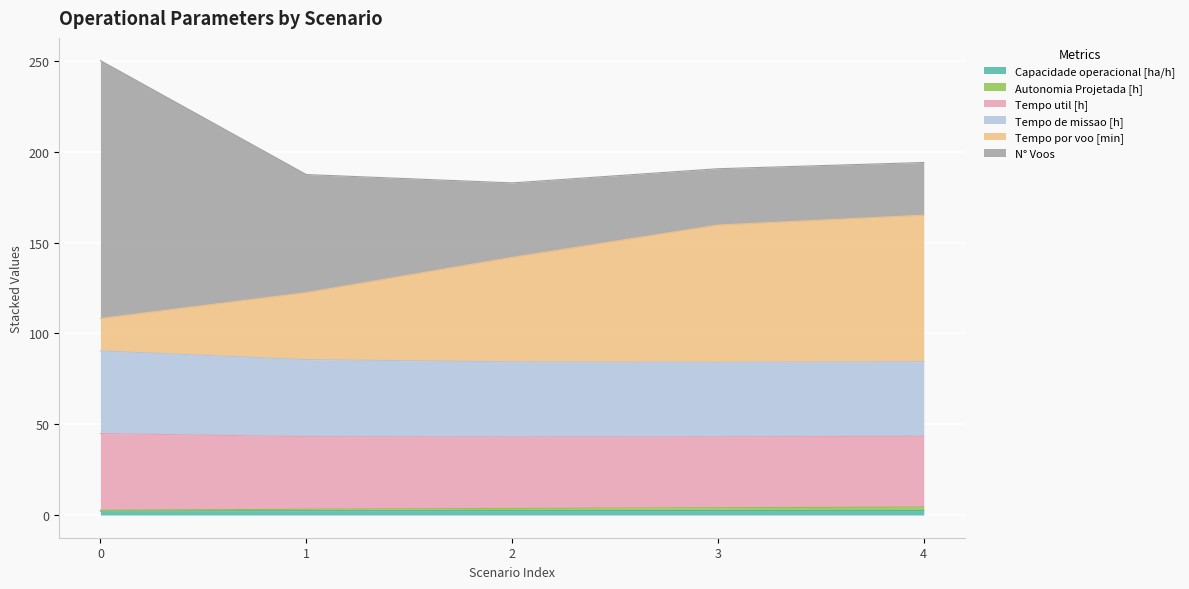

What is the value of the Capacidade operacional [ha/h] point at the 2nd from the left?

2.4